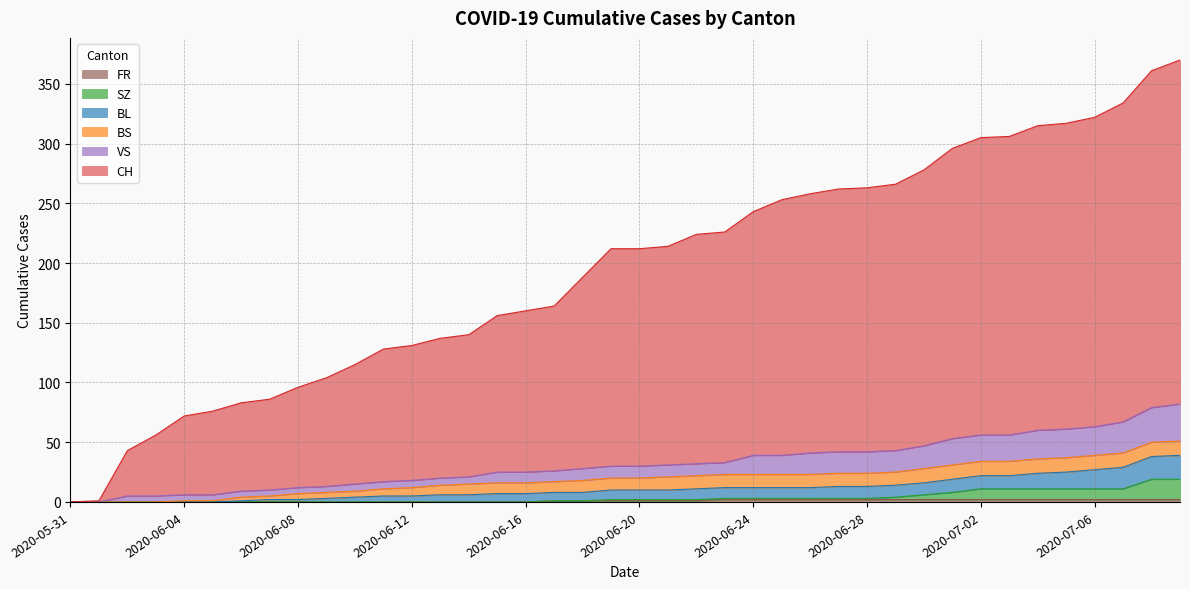

What is the difference between the SZ values at 2020-06-16 and 2020-06-25?

3